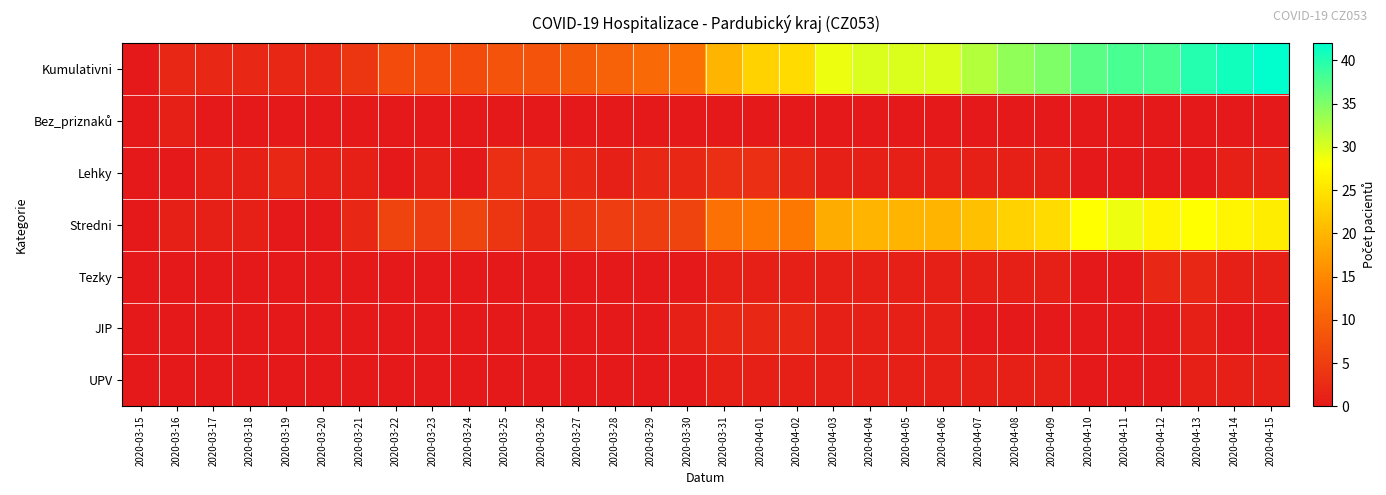

Which series has the largest range (max minus min)?

Kumulativni